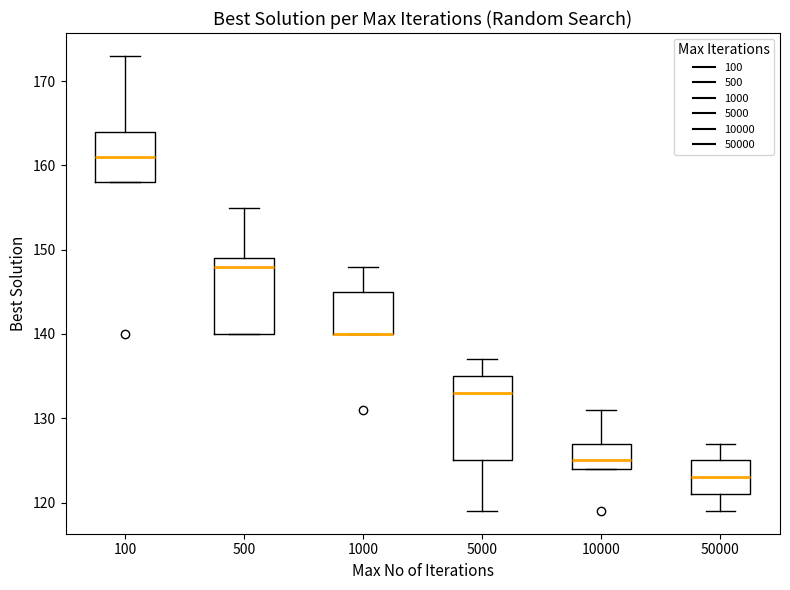

Which box is the tallest, from its lower edge to its upper edge?

5000